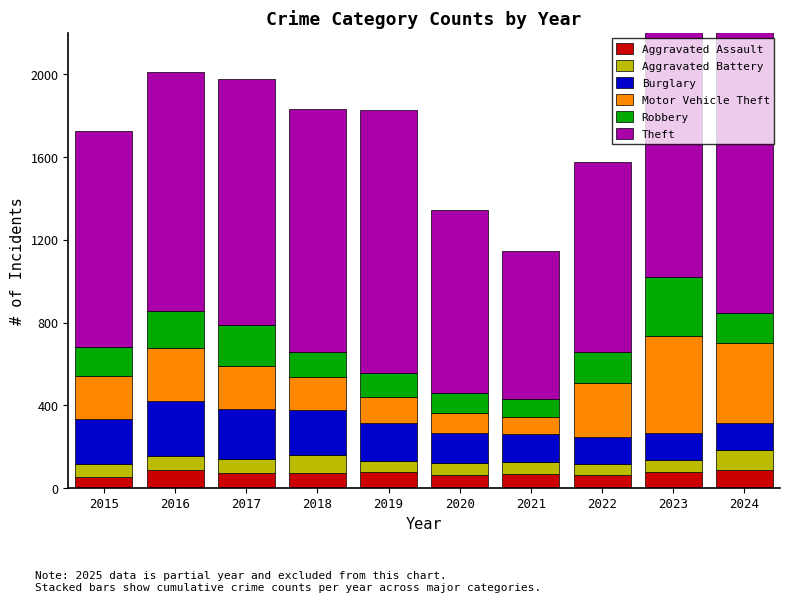

Reading left to right, extract all data points from this chart.

Aggravated Assault: 56	88	72	72	80	62	66	61	79	88
Aggravated Battery: 60	66	71	86	53	57	60	56	55	95
Burglary: 216	266	237	218	182	146	134	130	133	131
Motor Vehicle Theft: 212	259	208	163	123	99	82	259	470	387
Robbery: 139	178	202	121	116	97	88	151	284	144
Theft: 1041	1151	1188	1170	1272	884	716	920	1198	1475